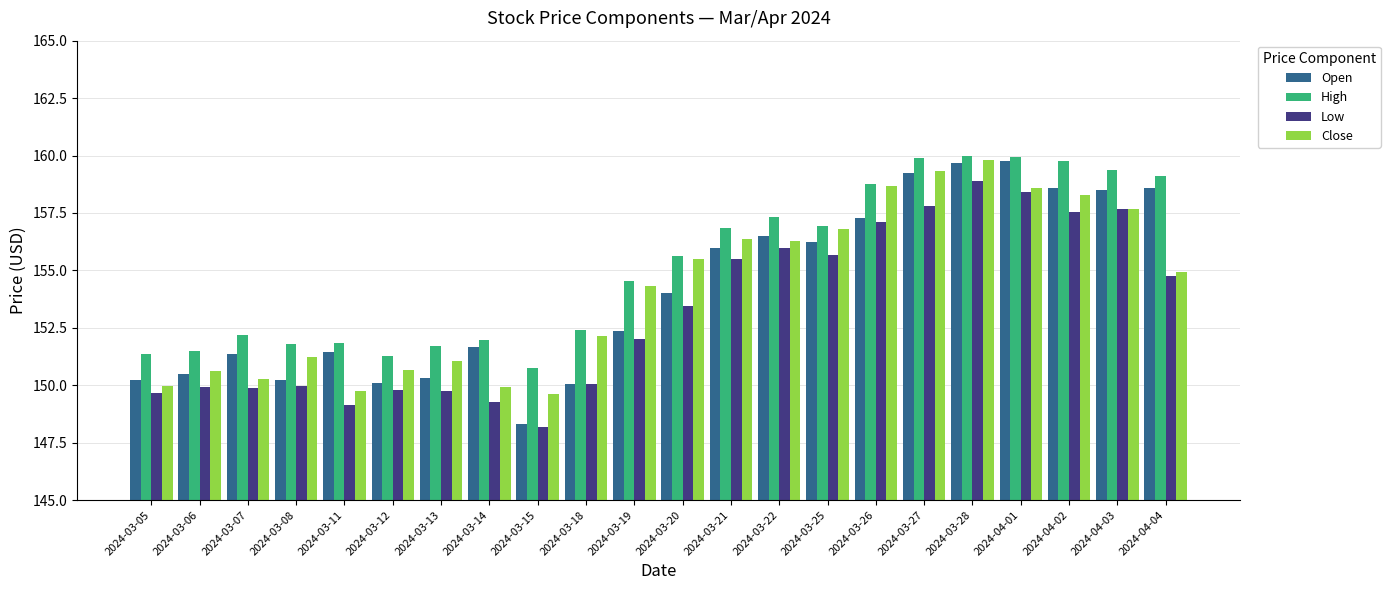

The value of Low at 2024-03-15 is 148.2. True or false?

True